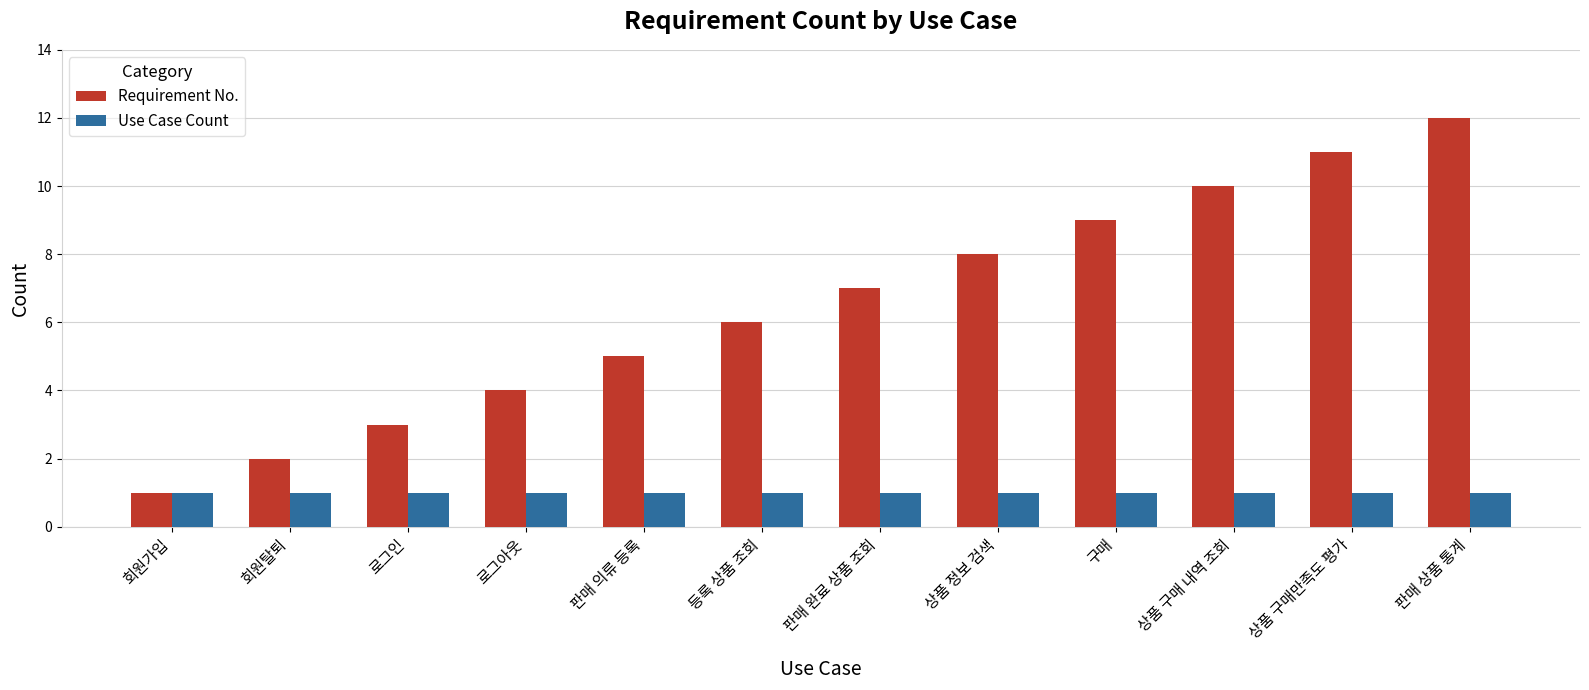

Reading left to right, extract all data points from this chart.

Requirement No.: 회원가입=1	회원탈퇴=2	로그인=3	로그아웃=4	판매 의류 등록=5	등록 상품 조회=6	판매 완료 상품 조회=7	상품 정보 검색=8	구매=9	상품 구매 내역 조회=10	상품 구매만족도 평가=11	판매 상품 통계=12
Use Case Count: 회원가입=1	회원탈퇴=1	로그인=1	로그아웃=1	판매 의류 등록=1	등록 상품 조회=1	판매 완료 상품 조회=1	상품 정보 검색=1	구매=1	상품 구매 내역 조회=1	상품 구매만족도 평가=1	판매 상품 통계=1